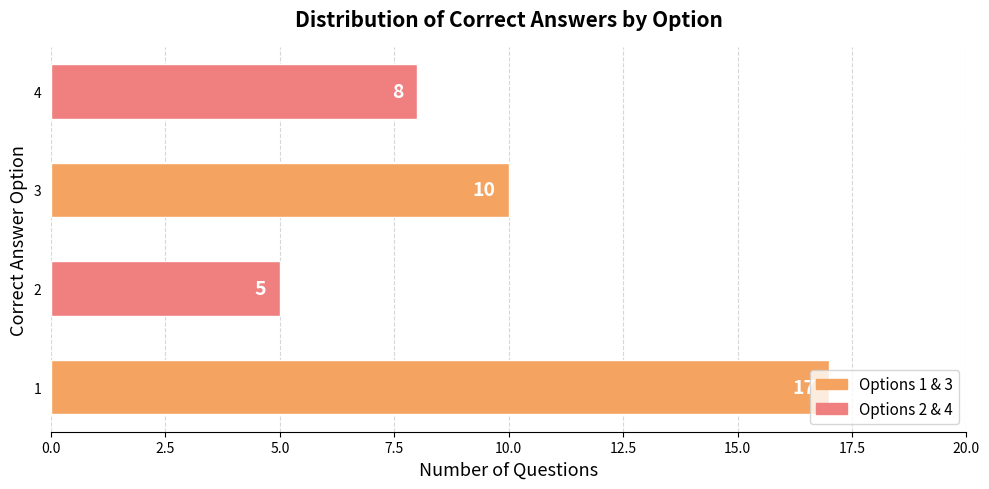

Count the values in the range 8 to 17.

3